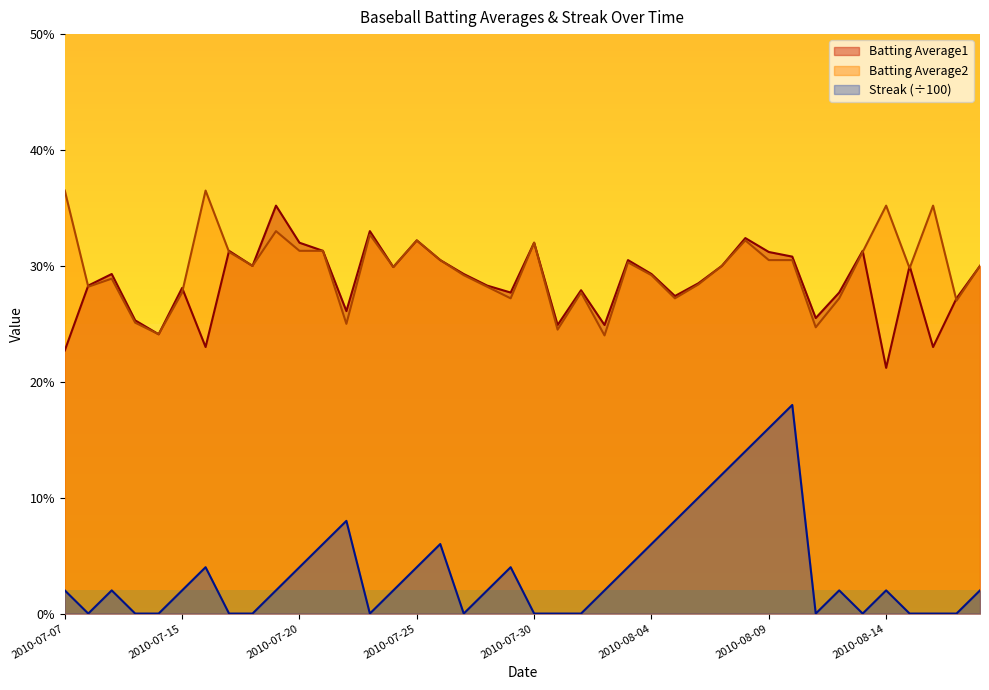

Which has a higher value, 2010-07-21 or 2010-07-17?

2010-07-21